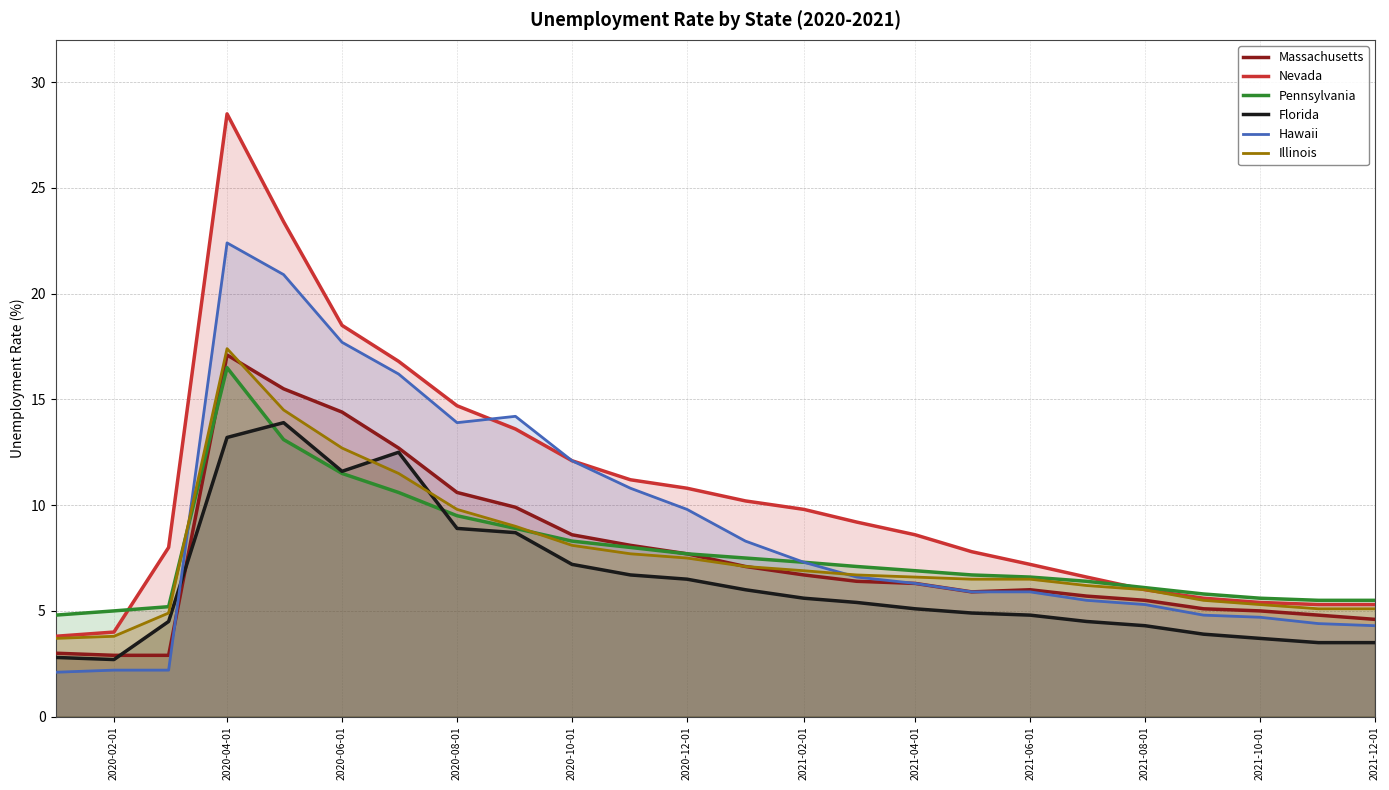

At which category is the sum across all series the highest?

2020-04-01